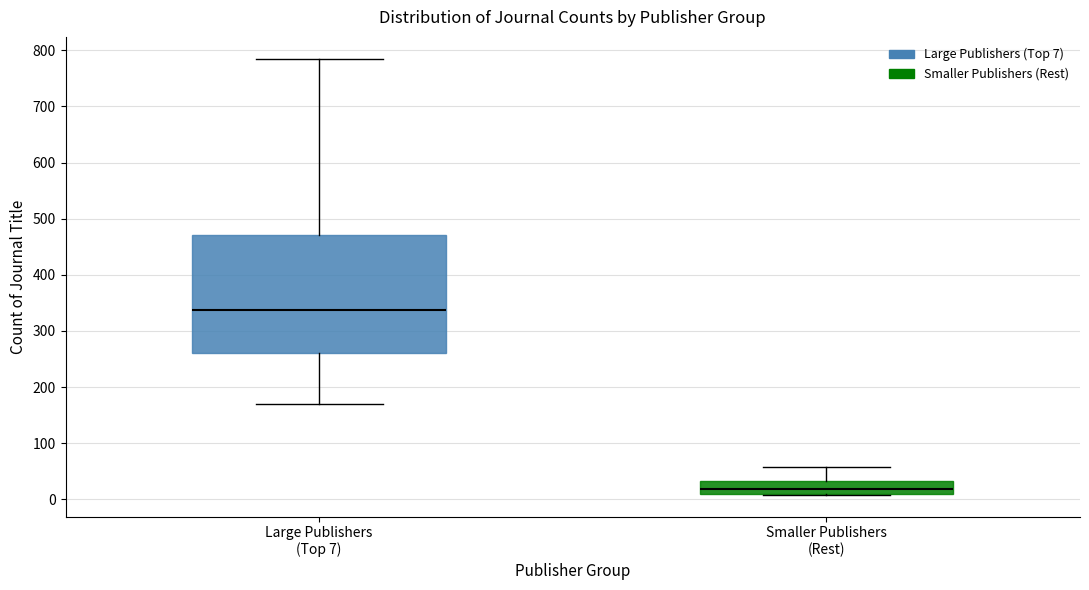

Reading left to right, read every box against the y-axis: the position of its median line, the range the box covers, and the ends of its whiskers. The values are not printed on the chart, so give them approximately, as read against the axis.

Large Publishers (Top 7): median 340, box 260 to 470, whiskers 170 to 790
Smaller Publishers (Rest): median 20, box 10 to 30, whiskers 10 to 60